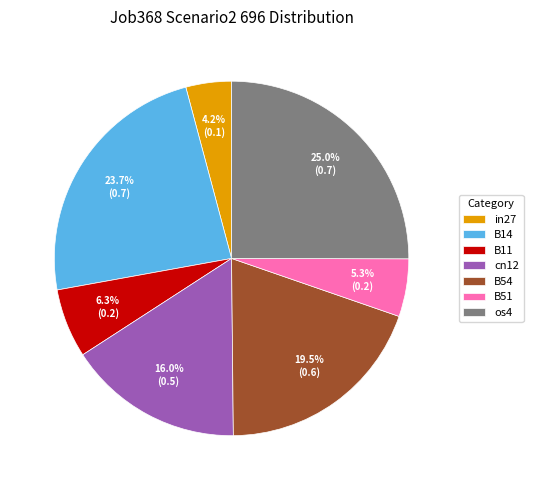

Rank the categories by value from highest to lowest.

os4, B14, B54, cn12, B11, B51, in27